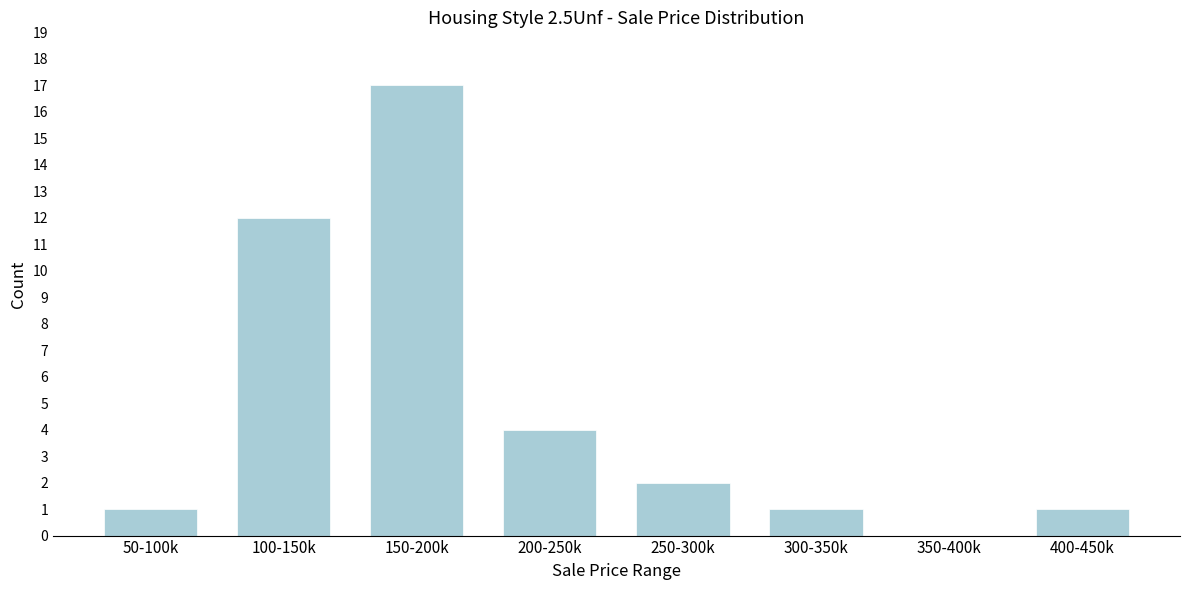

Reading left to right, extract all data points from this chart.

50-100k=1	100-150k=12	150-200k=17	200-250k=4	250-300k=2	300-350k=1	350-400k=0	400-450k=1